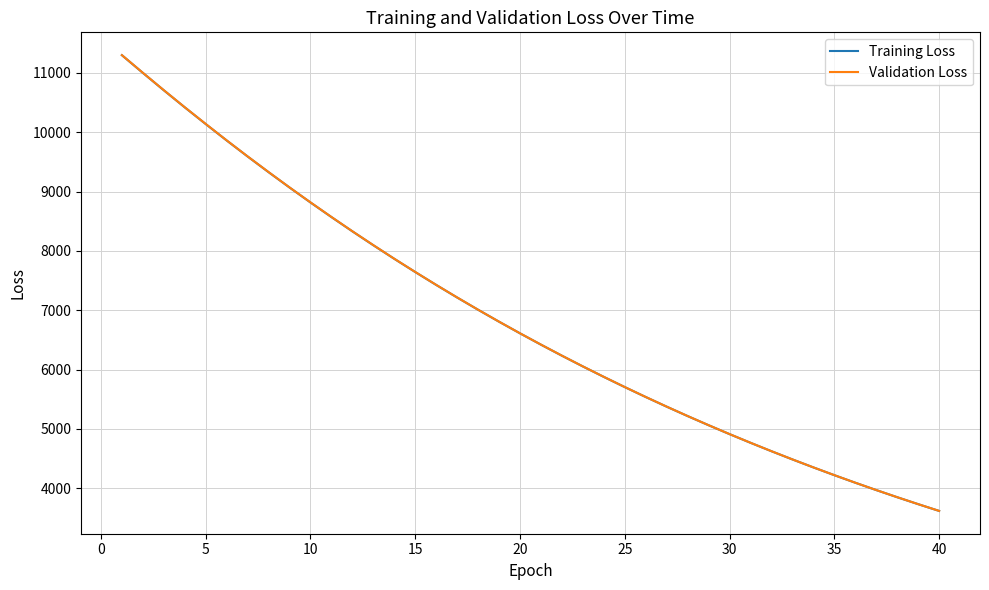

Reading left to right, transcribe all the data shown in this chart.

Training Loss: 11297.9	10999.8	10706.5	10419.1	10137.5	9861.1	9590.9	9326.8	9068.5	8816.2	8570.0	8329.6	8095.3	7866.6	7643.7	7426.4	7214.5	7008.0	6806.8	6610.8	6420.0	6234.0	6053.0	5876.8	5705.1	5537.9	5375.2	5216.8	5062.7	4912.6	4766.6	4624.6	4486.4	4351.9	4221.1	4093.8	3970.1	3849.7	3732.7	3618.8
Validation Loss: 11298.9	11001.3	10708.3	10420.3	10139.5	9862.4	9592.3	9328.5	9069.8	8817.7	8571.6	8330.8	8096.9	7867.5	7644.9	7427.5	7215.5	7009.0	6807.3	6611.5	6420.8	6234.8	6053.6	5877.6	5705.6	5538.5	5375.8	5217.3	5063.3	4913.2	4767.2	4625.1	4486.9	4352.4	4221.5	4094.2	3970.5	3850.1	3733.0	3619.1